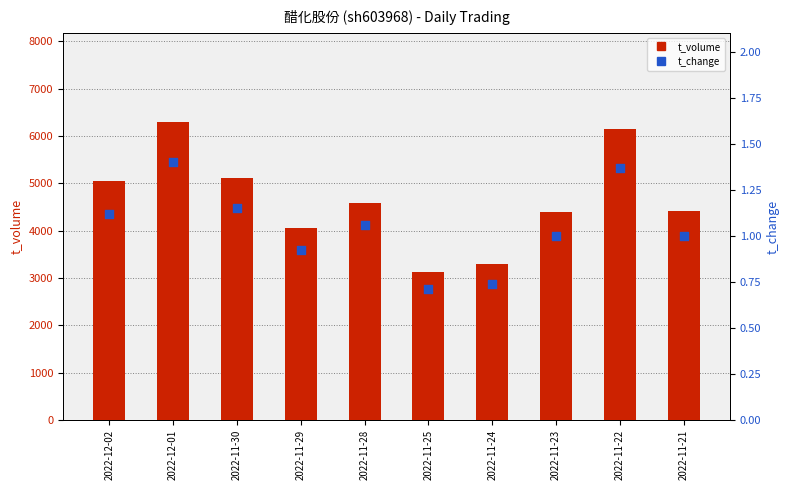

At which category is the sum across all series the highest?

2022-12-01